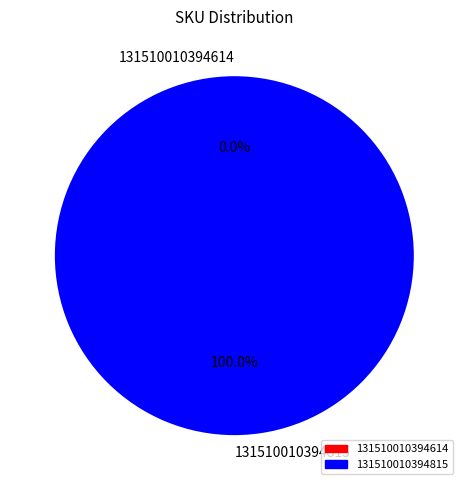

The 131510010394614 slice represents 0% of the pie. True or false?

True